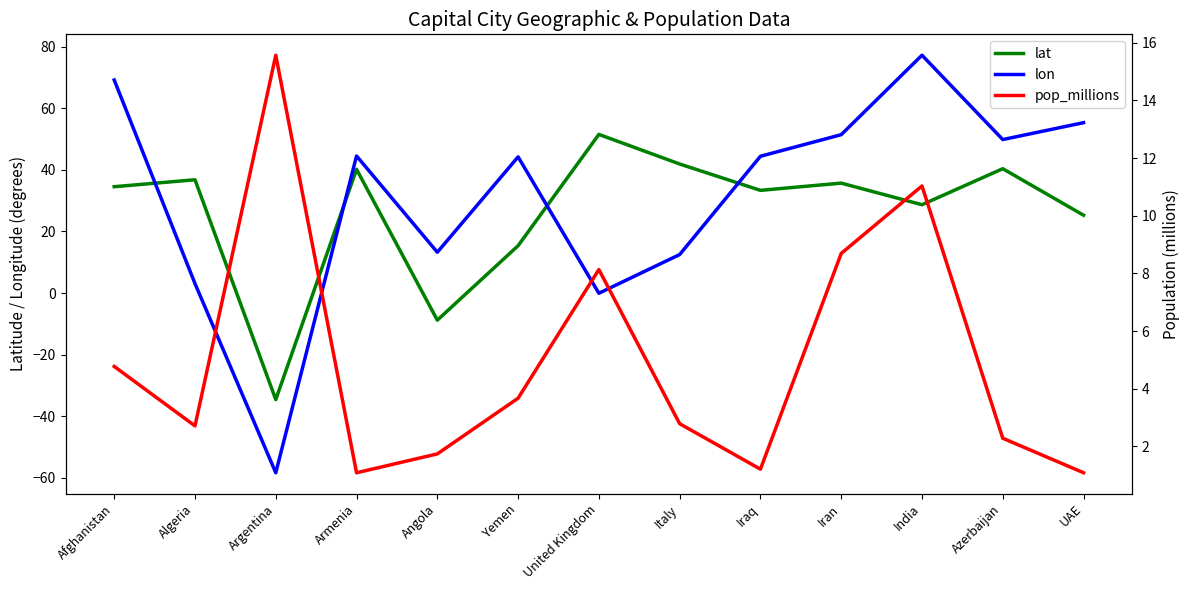

Is it true that pop_millions equals 0.6 at UAE?

False